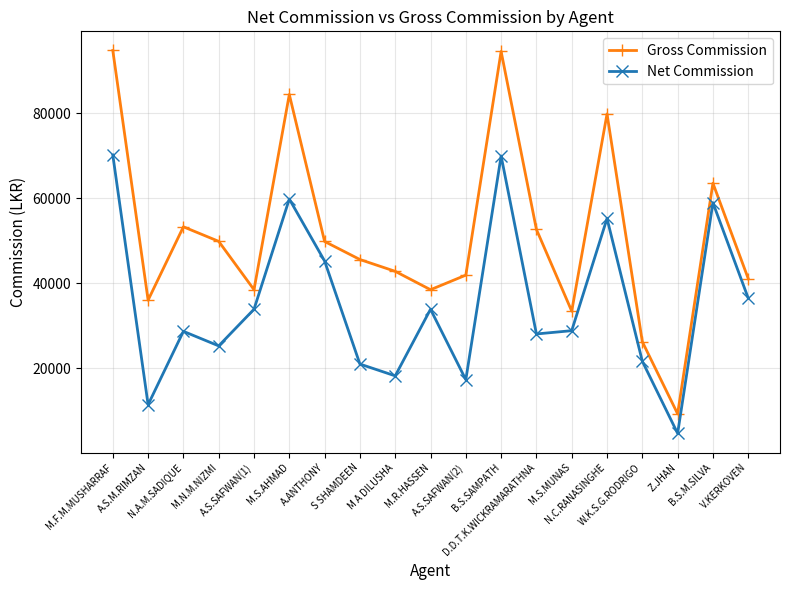

List the series in order of their overall mean, lowest first.

Net Commission, Gross Commission